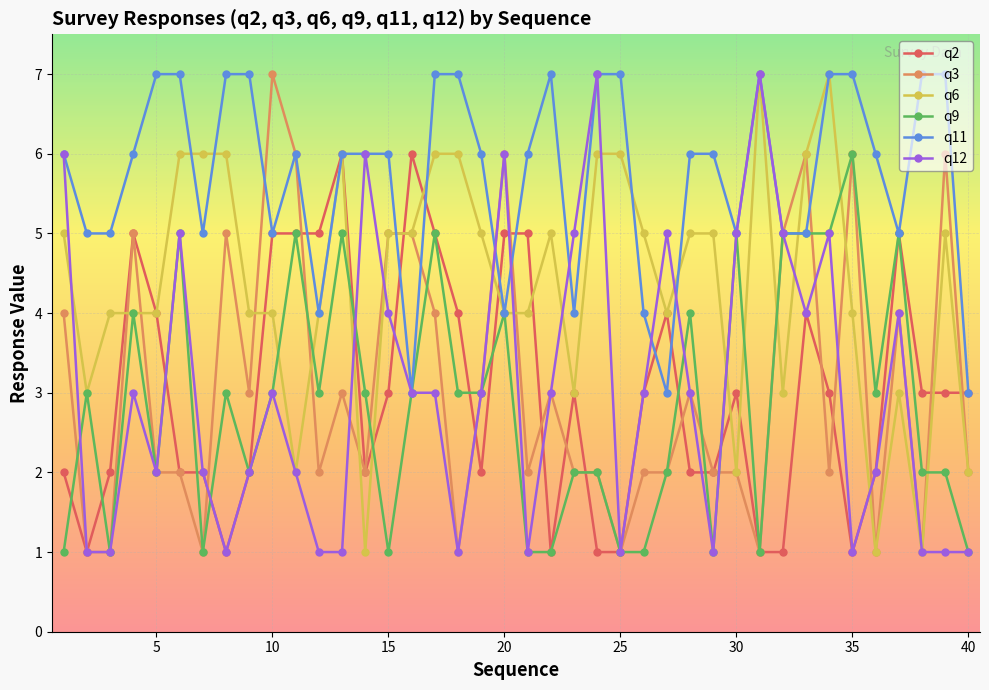

What is the difference between the maximum and minimum values in the q12 series?

6